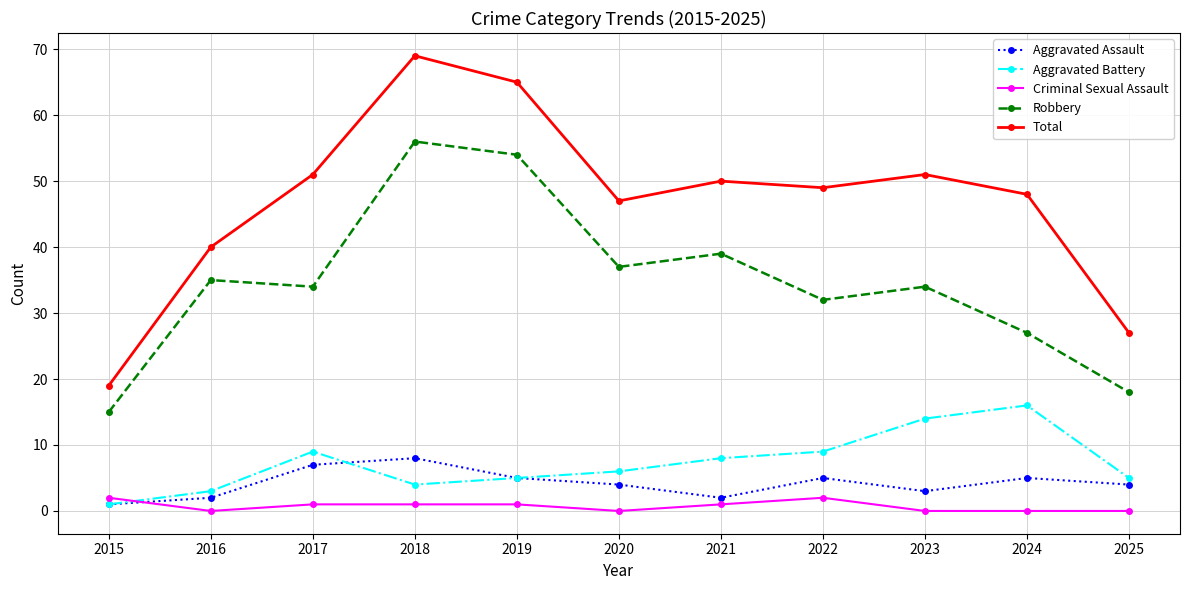

What is the approximate value of Criminal Sexual Assault at 2018?

1